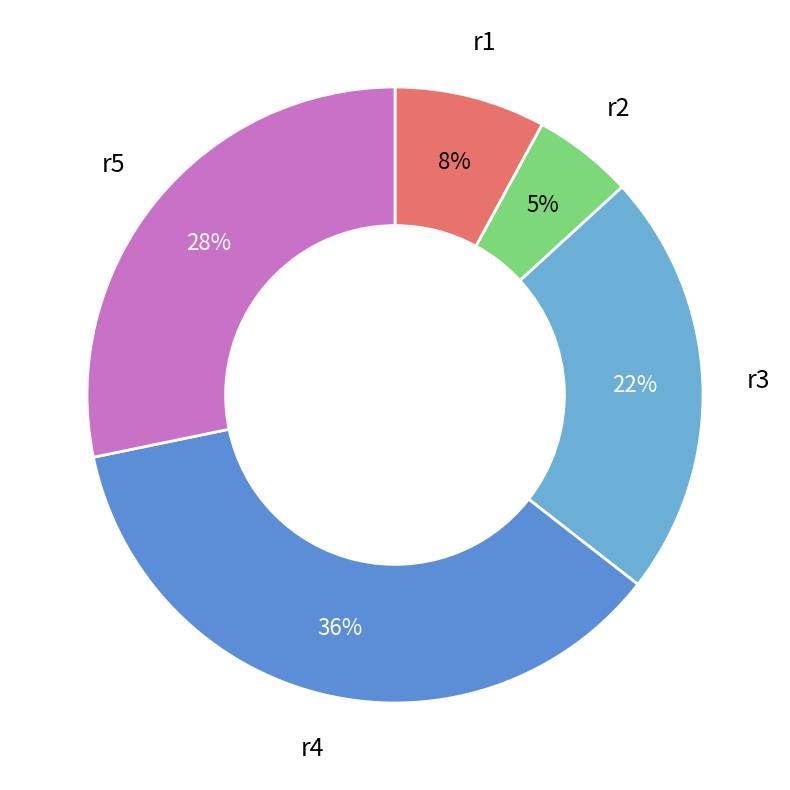

Is there a majority slice in this chart?

No